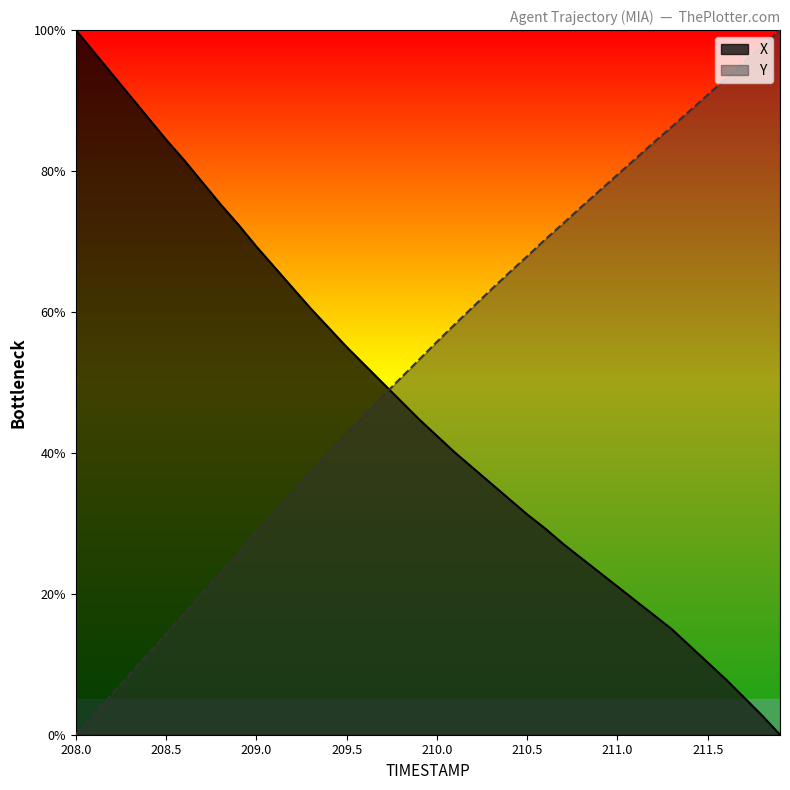

Reading right to left, transcribe all the data shown in this chart.

X: 211.9=0.0	211.8=2.7	211.7=5.3	211.6=7.9	211.5=10.2	211.4=12.6	211.3=15.0	211.2=17.0	211.1=19.0	211.0=21.0	210.9=23.0	210.8=25.0	210.7=27.1	210.6=29.3	210.5=31.3	210.4=33.5	210.3=35.6	210.2=37.8	210.1=40.0	210.0=42.4	209.9=44.8	209.8=47.3	209.7=49.9	209.6=52.5	209.5=55.0	209.4=57.8	209.3=60.5	209.2=63.4	209.1=66.4	209.0=69.3	208.9=72.4	208.8=75.3	208.7=78.4	208.6=81.5	208.5=84.5	208.4=87.6	208.3=90.7	208.2=93.8	208.1=96.9	208.0=100.0
Y: 211.9=100.0	211.8=97.7	211.7=95.4	211.6=93.1	211.5=90.8	211.4=88.5	211.3=86.3	211.2=84.0	211.1=81.8	211.0=79.5	210.9=77.2	210.8=74.9	210.7=72.6	210.6=70.3	210.5=67.9	210.4=65.6	210.3=63.2	210.2=60.7	210.1=58.3	210.0=55.8	209.9=53.2	209.8=50.6	209.7=48.1	209.6=45.4	209.5=42.7	209.4=40.0	209.3=37.2	209.2=34.4	209.1=31.5	209.0=28.7	208.9=25.8	208.8=22.9	208.7=20.1	208.6=17.2	208.5=14.3	208.4=11.5	208.3=8.6	208.2=5.8	208.1=2.9	208.0=0.0